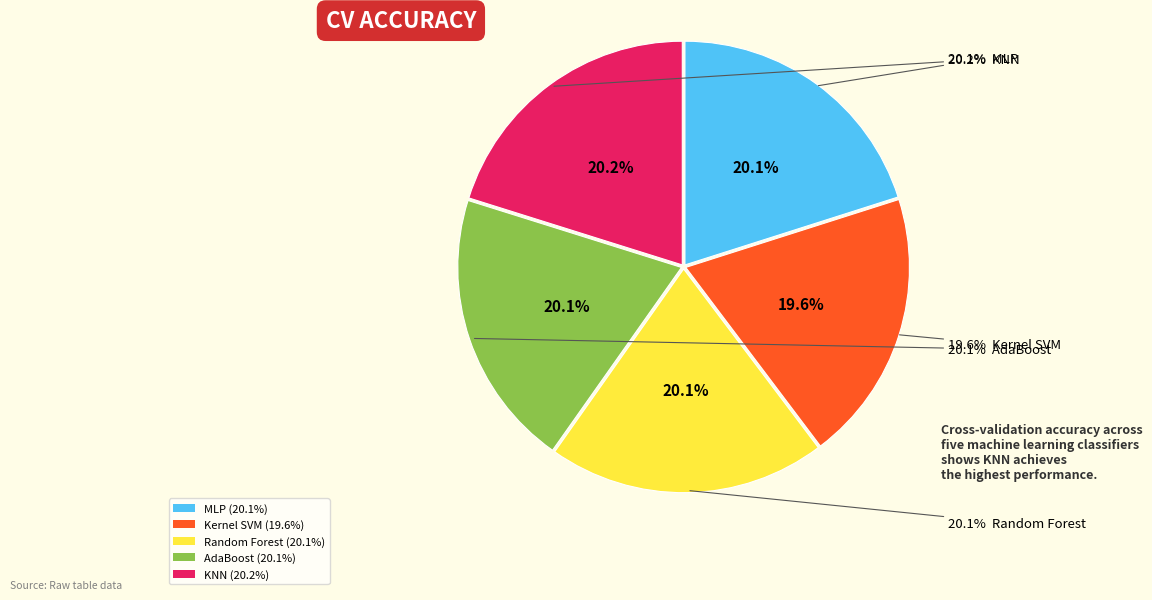

To the nearest percent, what is the average slice percentage?

20%